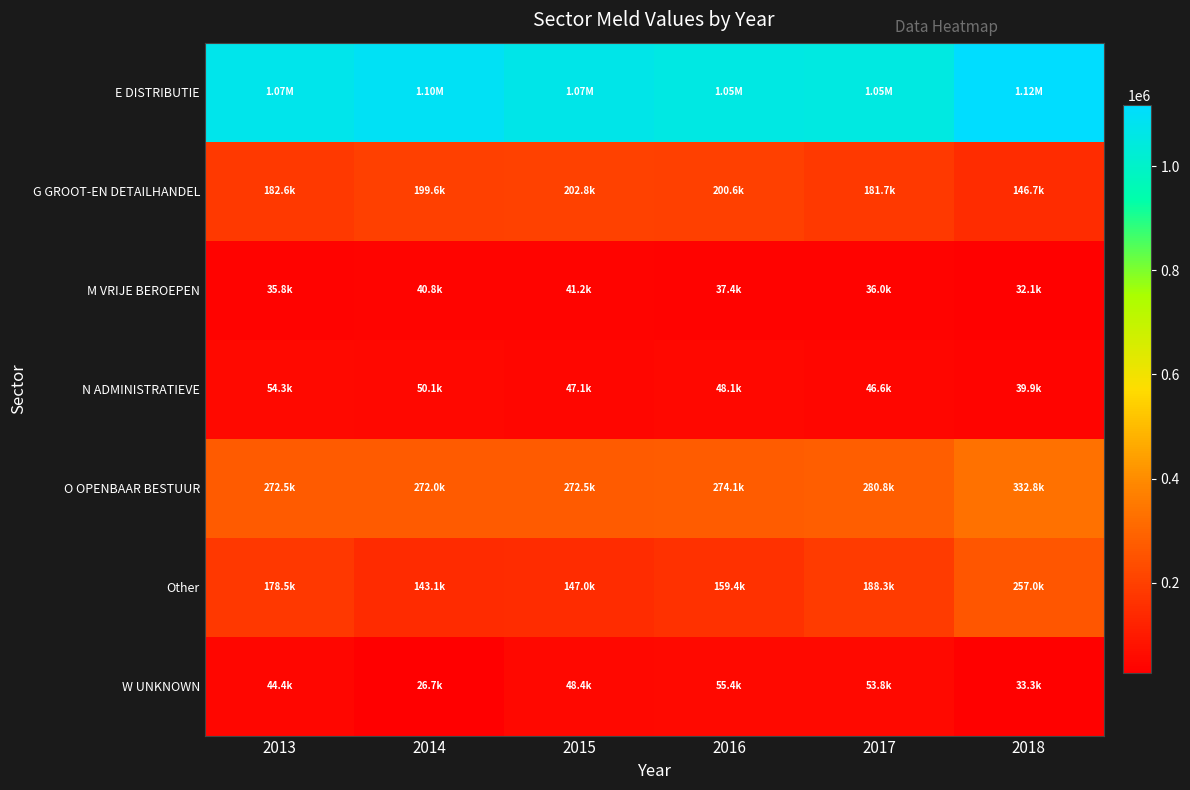

Rank the series at 2016 from highest to lowest value.

E DISTRIBUTIE, O OPENBAAR BESTUUR, G GROOT-EN DETAILHANDEL, Other, W UNKNOWN, N ADMINISTRATIEVE, M VRIJE BEROEPEN